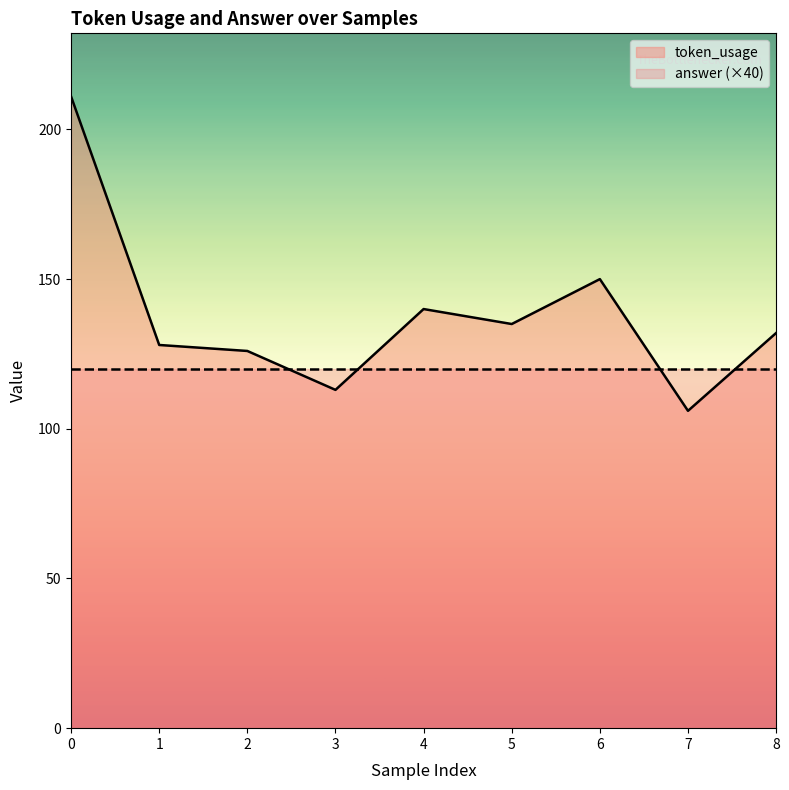

Approximately how many times larger is the value at 1 compared to 5?

0.9